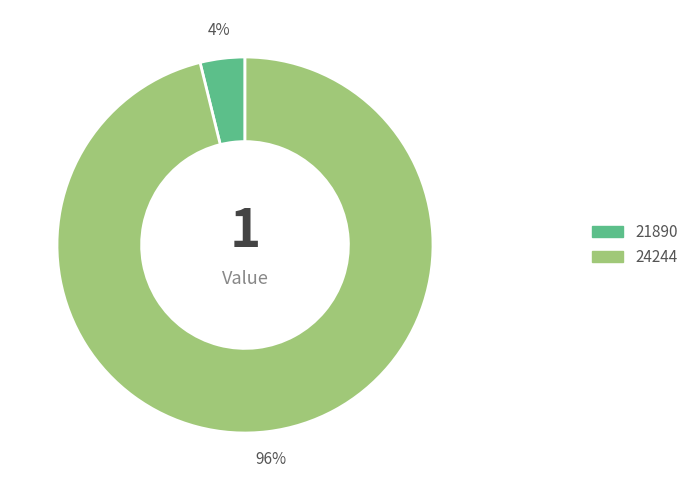

True or false: 21890 accounts for 17% of the total.

False